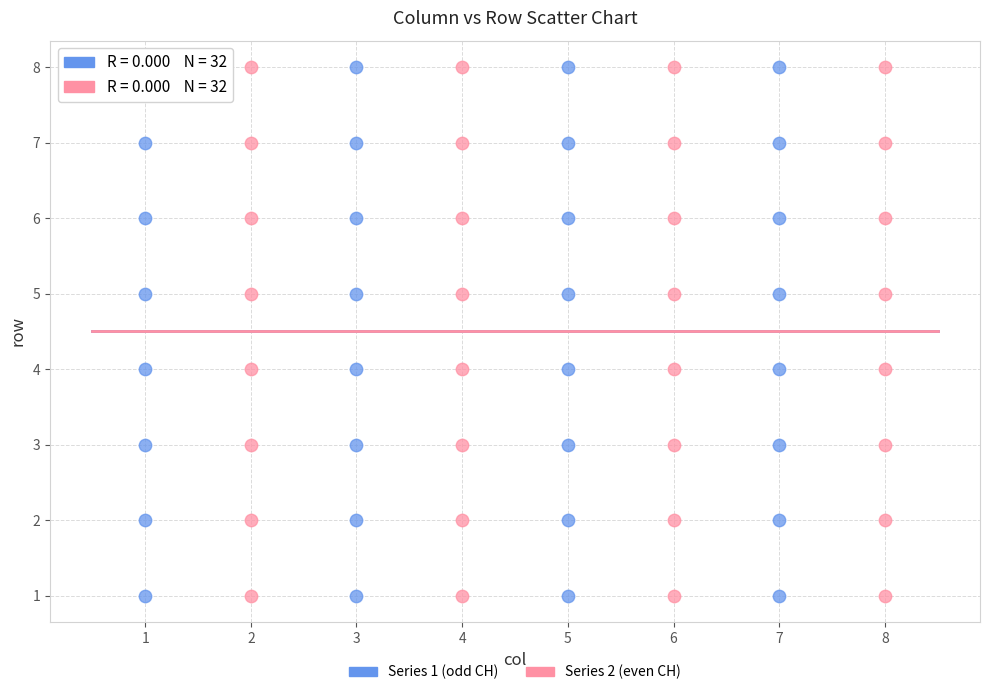

What are all the series names shown in the legend?

Series 1 (odd CH), Series 2 (even CH)